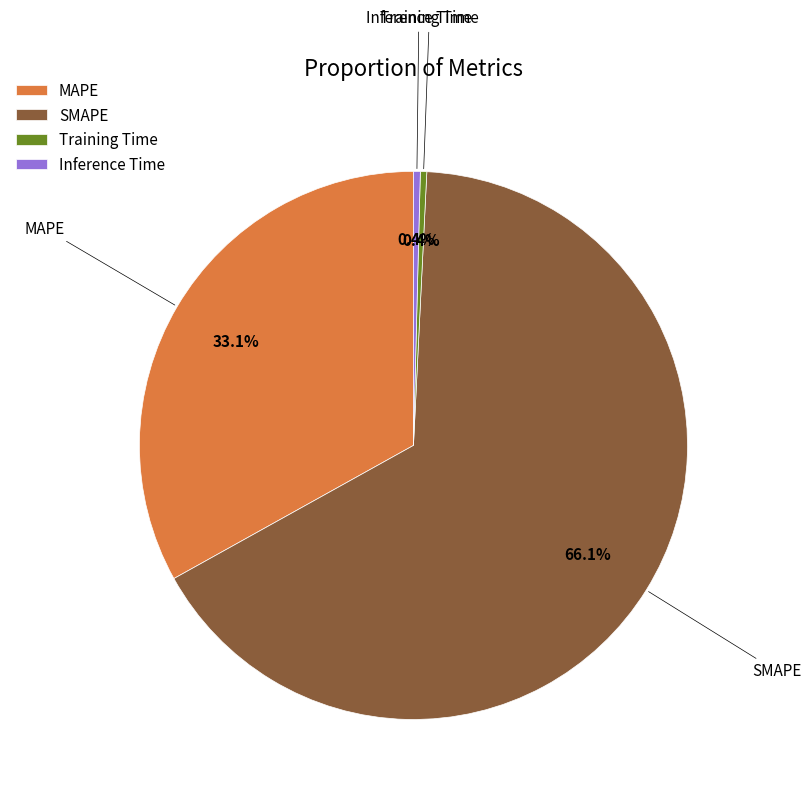

What percentage is the MAPE slice, to the nearest percent?

33%